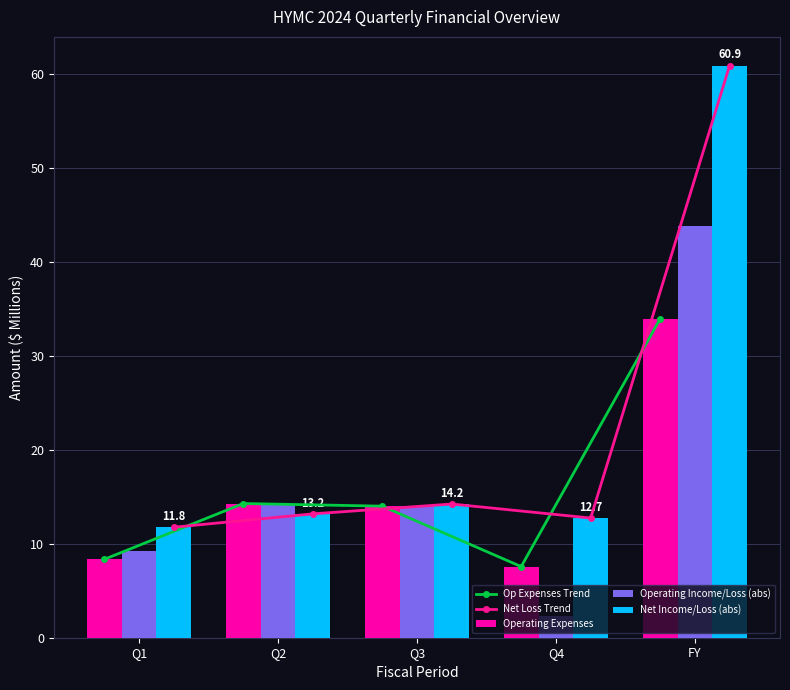

What is the label of the 1st bar from the left?

Q1